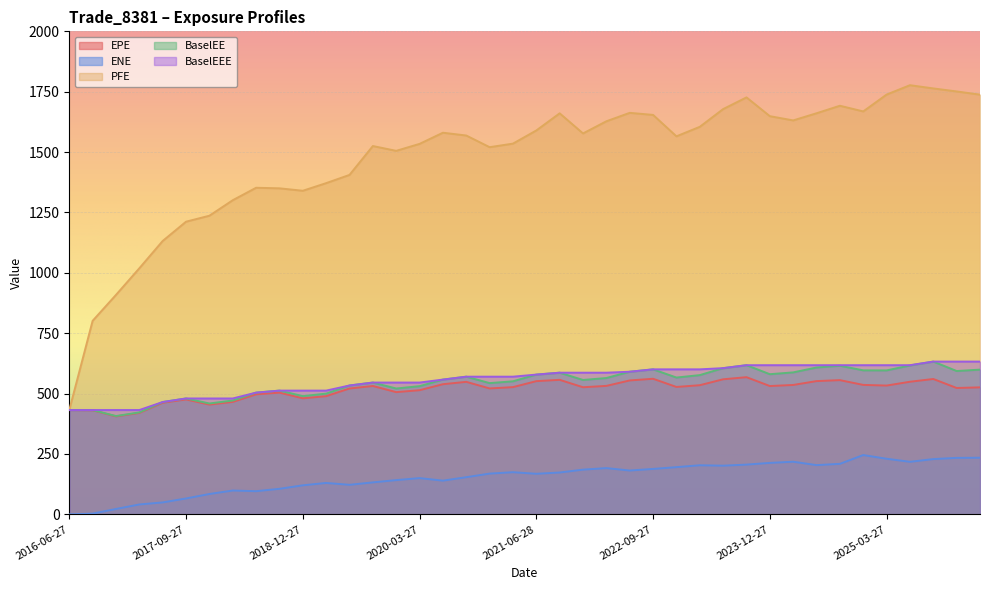

True or false: PFE has more than 2 interior local peaks.

True